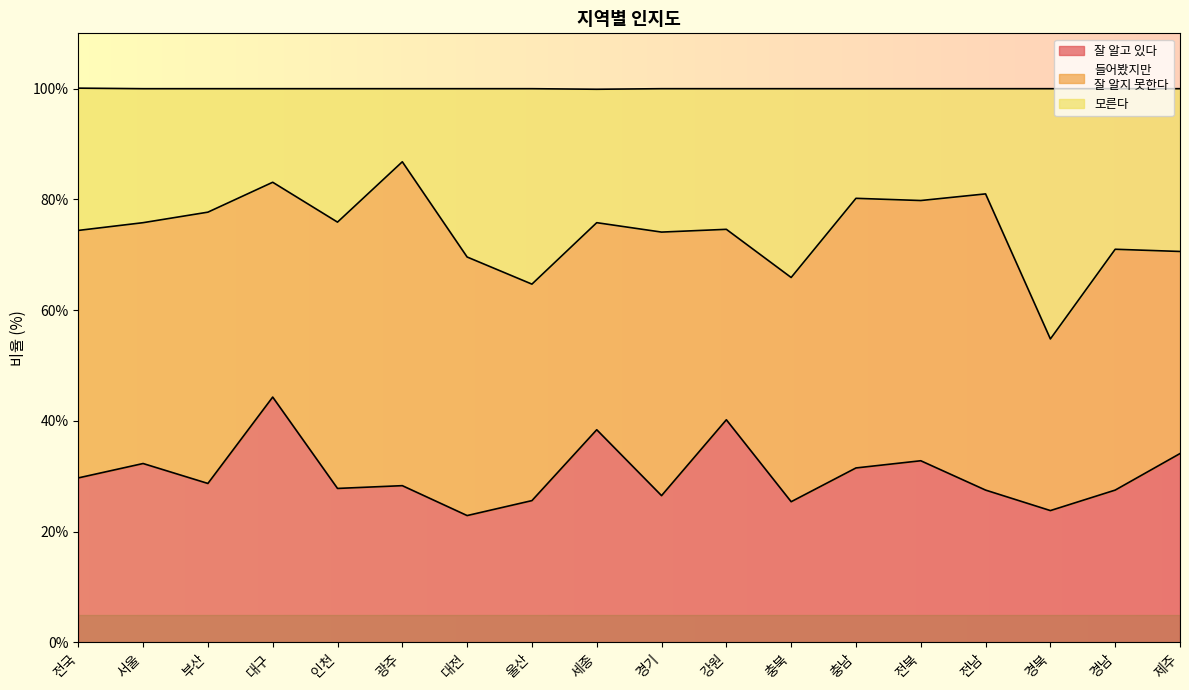

What is the total value across all series at 대전?

100.0